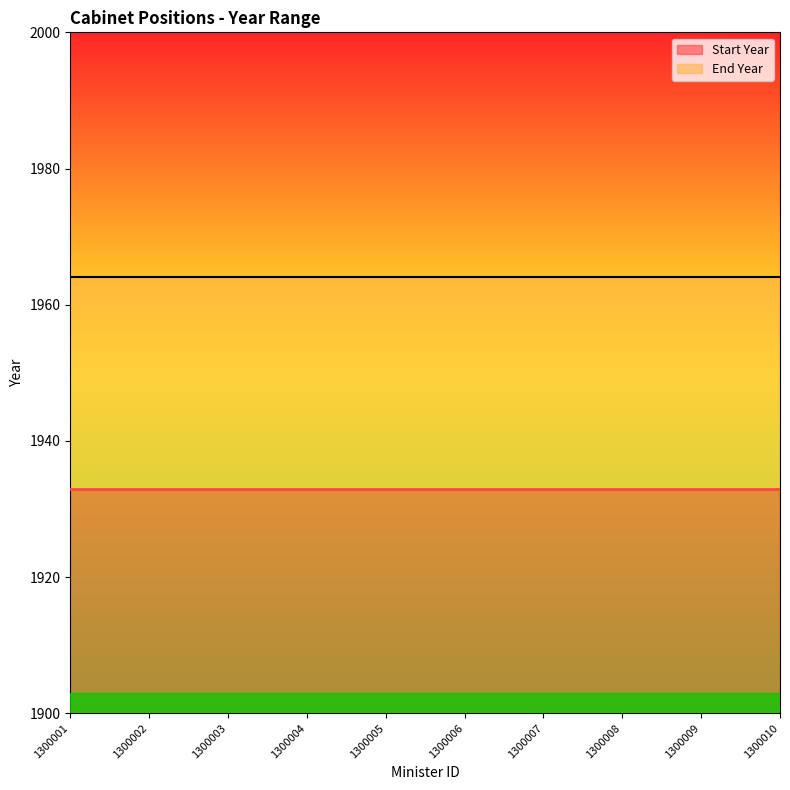

True or false: End Year has a value of 1964 at 1300010.

True